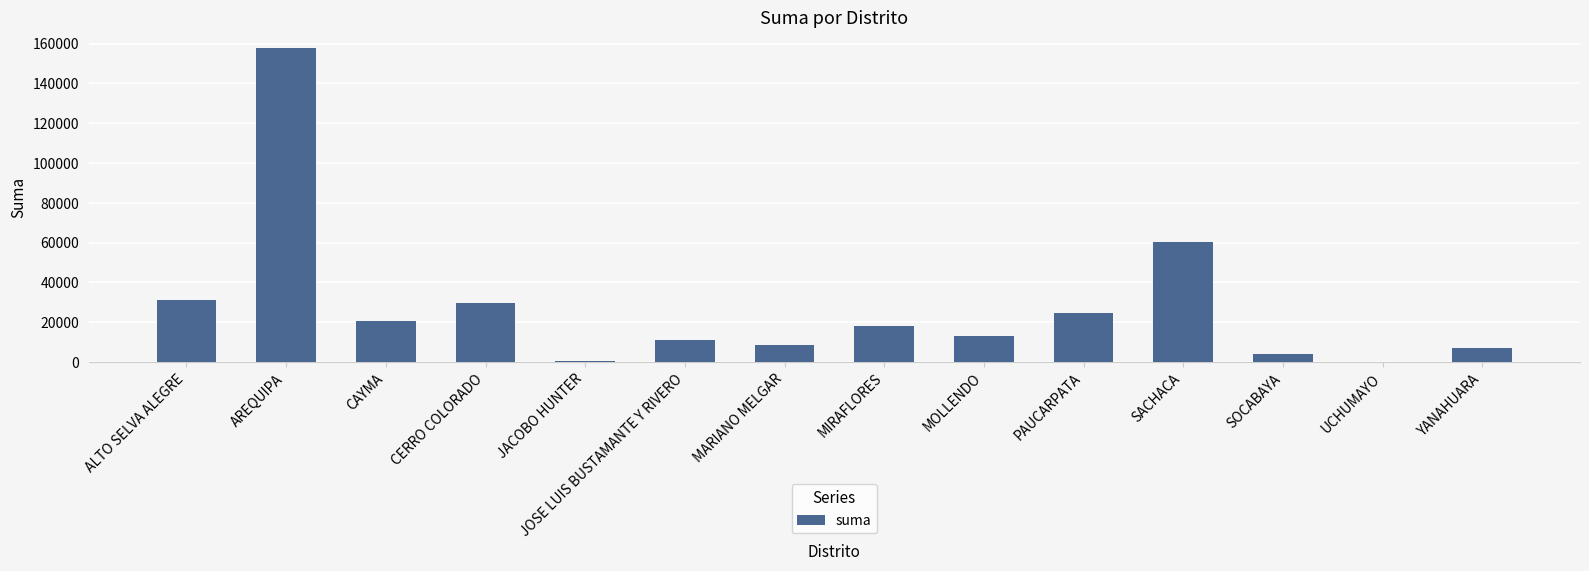

Are the bars horizontal?

No